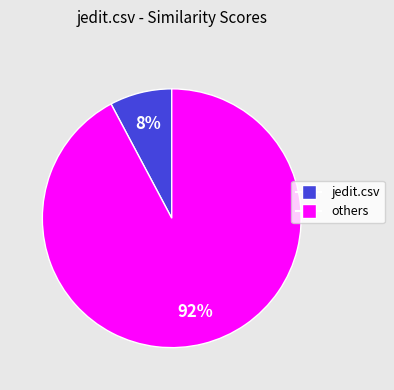

Does any single category account for the majority?

Yes